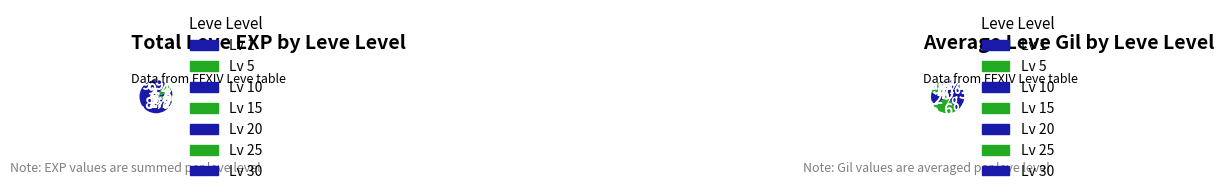

True or false: 29 accounts for 15% of the total.

False